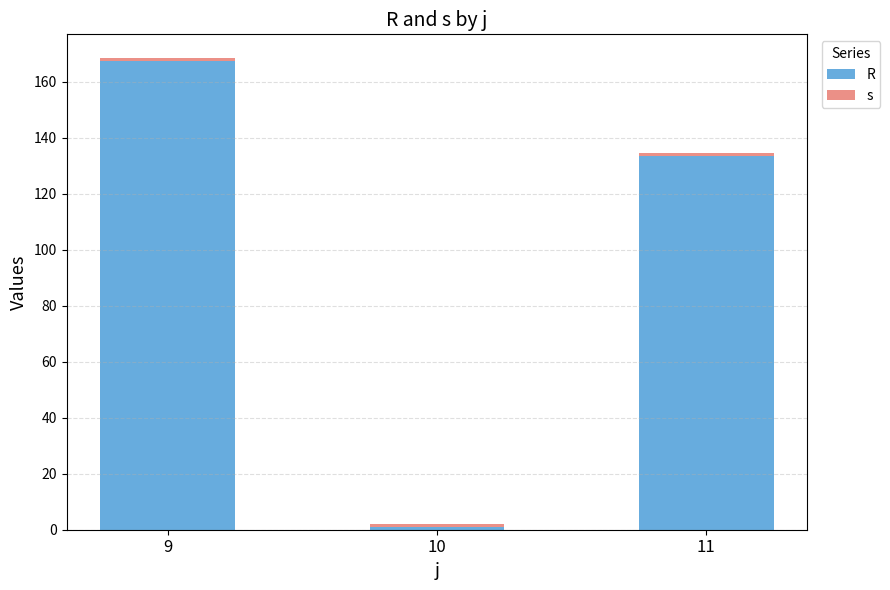

What is the difference between the maximum and second lowest values in the R series?

34.0